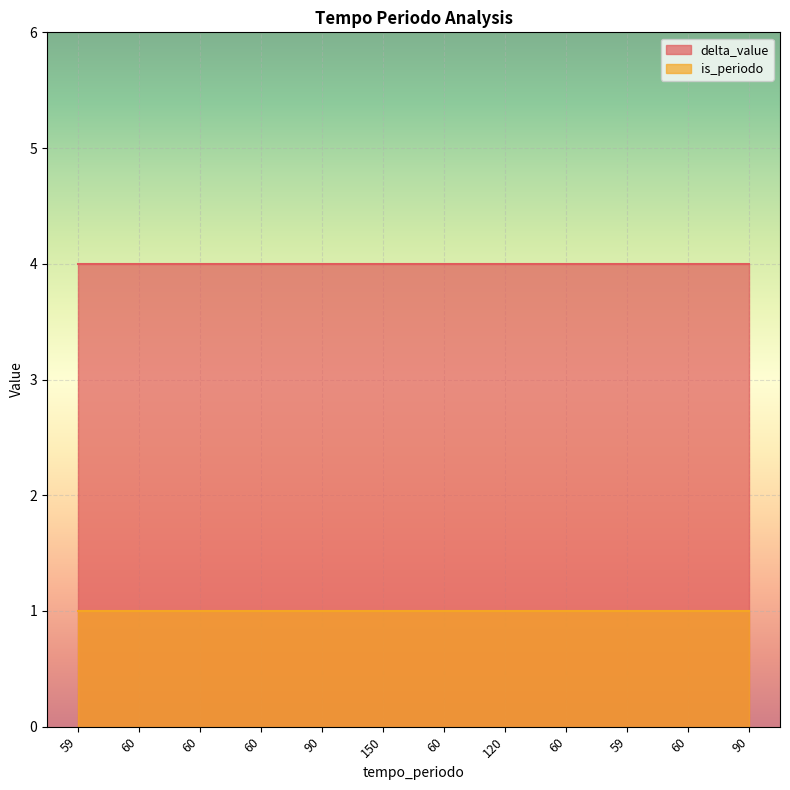

At how many categories does at least one series exceed 2?

12